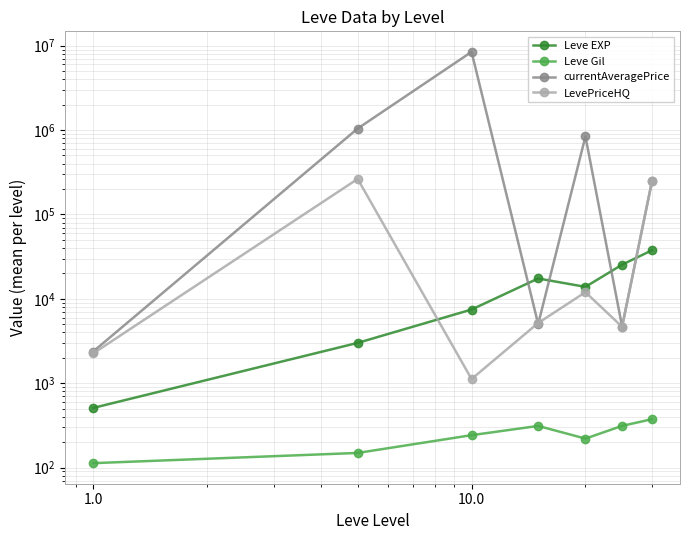

How many interior local peaks does the LevePriceHQ series have?

2